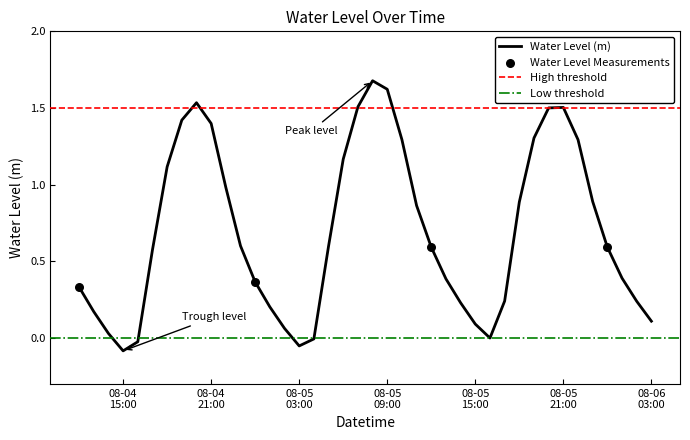

Which has a higher value, 2023-08-05 22:00:00 or 2023-08-06 01:00:00?

2023-08-05 22:00:00